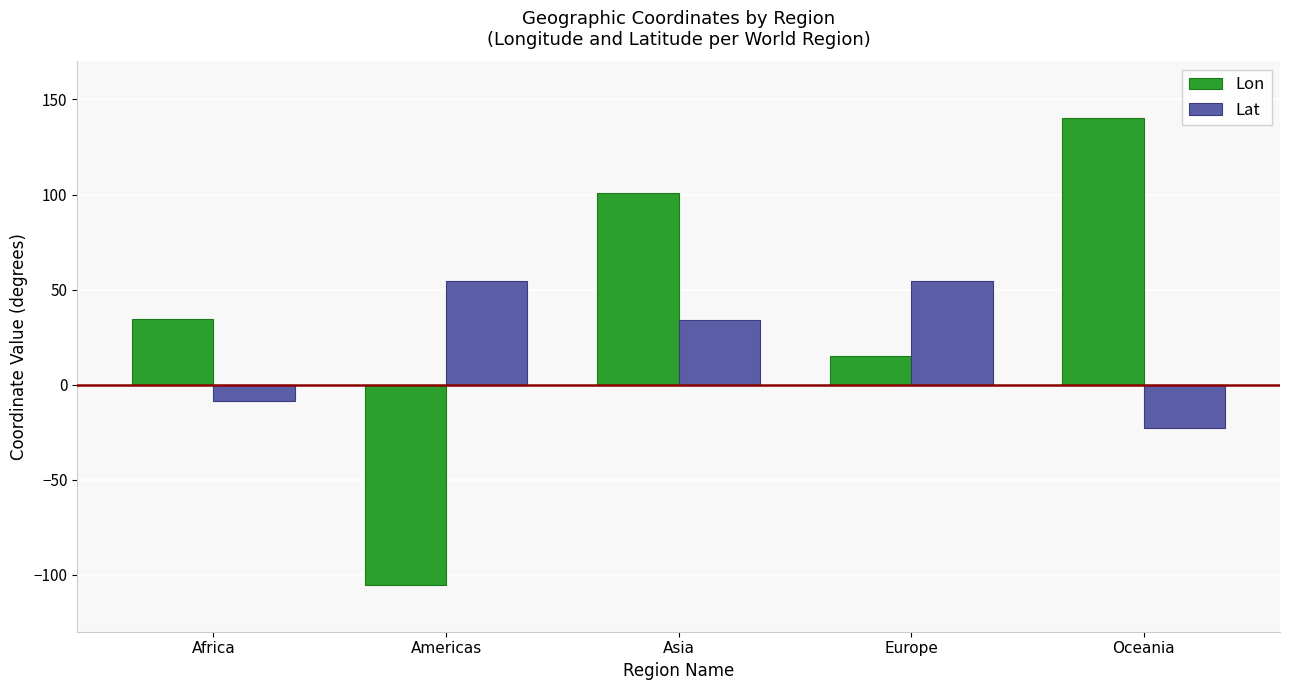

List the series in order of their overall mean, lowest first.

Lat, Lon